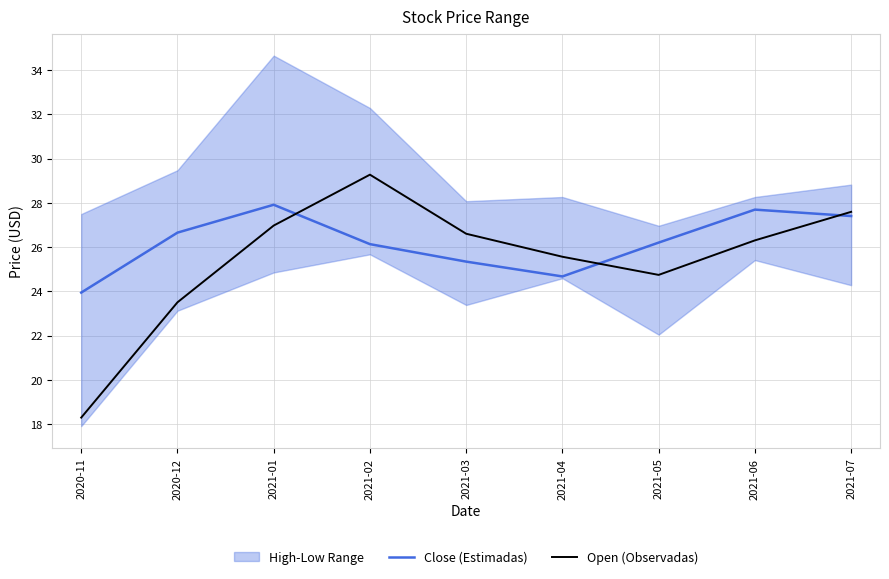

What is the label of the 8th point from the right?

2020-12